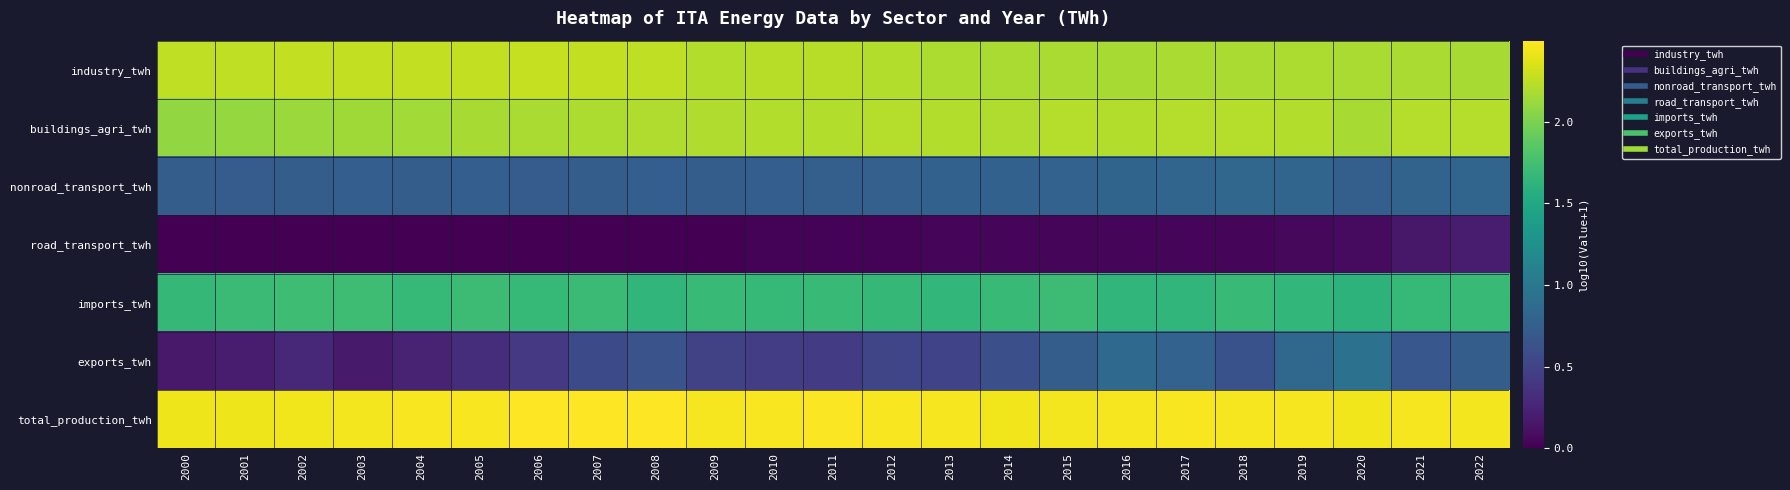

Reading left to right, extract all data points from this chart.

industry_twh: 2000=2.3	2001=2.3	2002=2.3	2003=2.3	2004=2.3	2005=2.3	2006=2.3	2007=2.3	2008=2.3	2009=2.2	2010=2.2	2011=2.2	2012=2.2	2013=2.2	2014=2.2	2015=2.2	2016=2.2	2017=2.2	2018=2.2	2019=2.2	2020=2.2	2021=2.2	2022=2.2
buildings_agri_twh: 2000=2.1	2001=2.1	2002=2.1	2003=2.1	2004=2.2	2005=2.2	2006=2.2	2007=2.2	2008=2.2	2009=2.2	2010=2.2	2011=2.2	2012=2.2	2013=2.2	2014=2.2	2015=2.2	2016=2.2	2017=2.2	2018=2.2	2019=2.2	2020=2.2	2021=2.2	2022=2.2
nonroad_transport_twh: 2000=0.7	2001=0.7	2002=0.7	2003=0.7	2004=0.7	2005=0.7	2006=0.7	2007=0.7	2008=0.7	2009=0.7	2010=0.7	2011=0.8	2012=0.8	2013=0.8	2014=0.8	2015=0.8	2016=0.8	2017=0.8	2018=0.8	2019=0.8	2020=0.8	2021=0.8	2022=0.8
road_transport_twh: 2000=0.0	2001=0.0	2002=0.0	2003=0.0	2004=0.0	2005=0.0	2006=0.0	2007=0.0	2008=0.0	2009=0.0	2010=0.0	2011=0.0	2012=0.0	2013=0.0	2014=0.0	2015=0.0	2016=0.0	2017=0.0	2018=0.0	2019=0.1	2020=0.1	2021=0.2	2022=0.2
imports_twh: 2000=1.7	2001=1.7	2002=1.7	2003=1.7	2004=1.7	2005=1.7	2006=1.7	2007=1.7	2008=1.6	2009=1.7	2010=1.7	2011=1.7	2012=1.7	2013=1.7	2014=1.7	2015=1.7	2016=1.6	2017=1.6	2018=1.7	2019=1.7	2020=1.6	2021=1.7	2022=1.7
exports_twh: 2000=0.2	2001=0.2	2002=0.3	2003=0.2	2004=0.3	2005=0.3	2006=0.4	2007=0.6	2008=0.6	2009=0.5	2010=0.5	2011=0.4	2012=0.5	2013=0.5	2014=0.6	2015=0.7	2016=0.9	2017=0.8	2018=0.6	2019=0.8	2020=0.9	2021=0.7	2022=0.7
total_production_twh: 2000=2.4	2001=2.4	2002=2.4	2003=2.5	2004=2.5	2005=2.5	2006=2.5	2007=2.5	2008=2.5	2009=2.5	2010=2.5	2011=2.5	2012=2.5	2013=2.5	2014=2.4	2015=2.5	2016=2.5	2017=2.5	2018=2.5	2019=2.5	2020=2.4	2021=2.5	2022=2.5